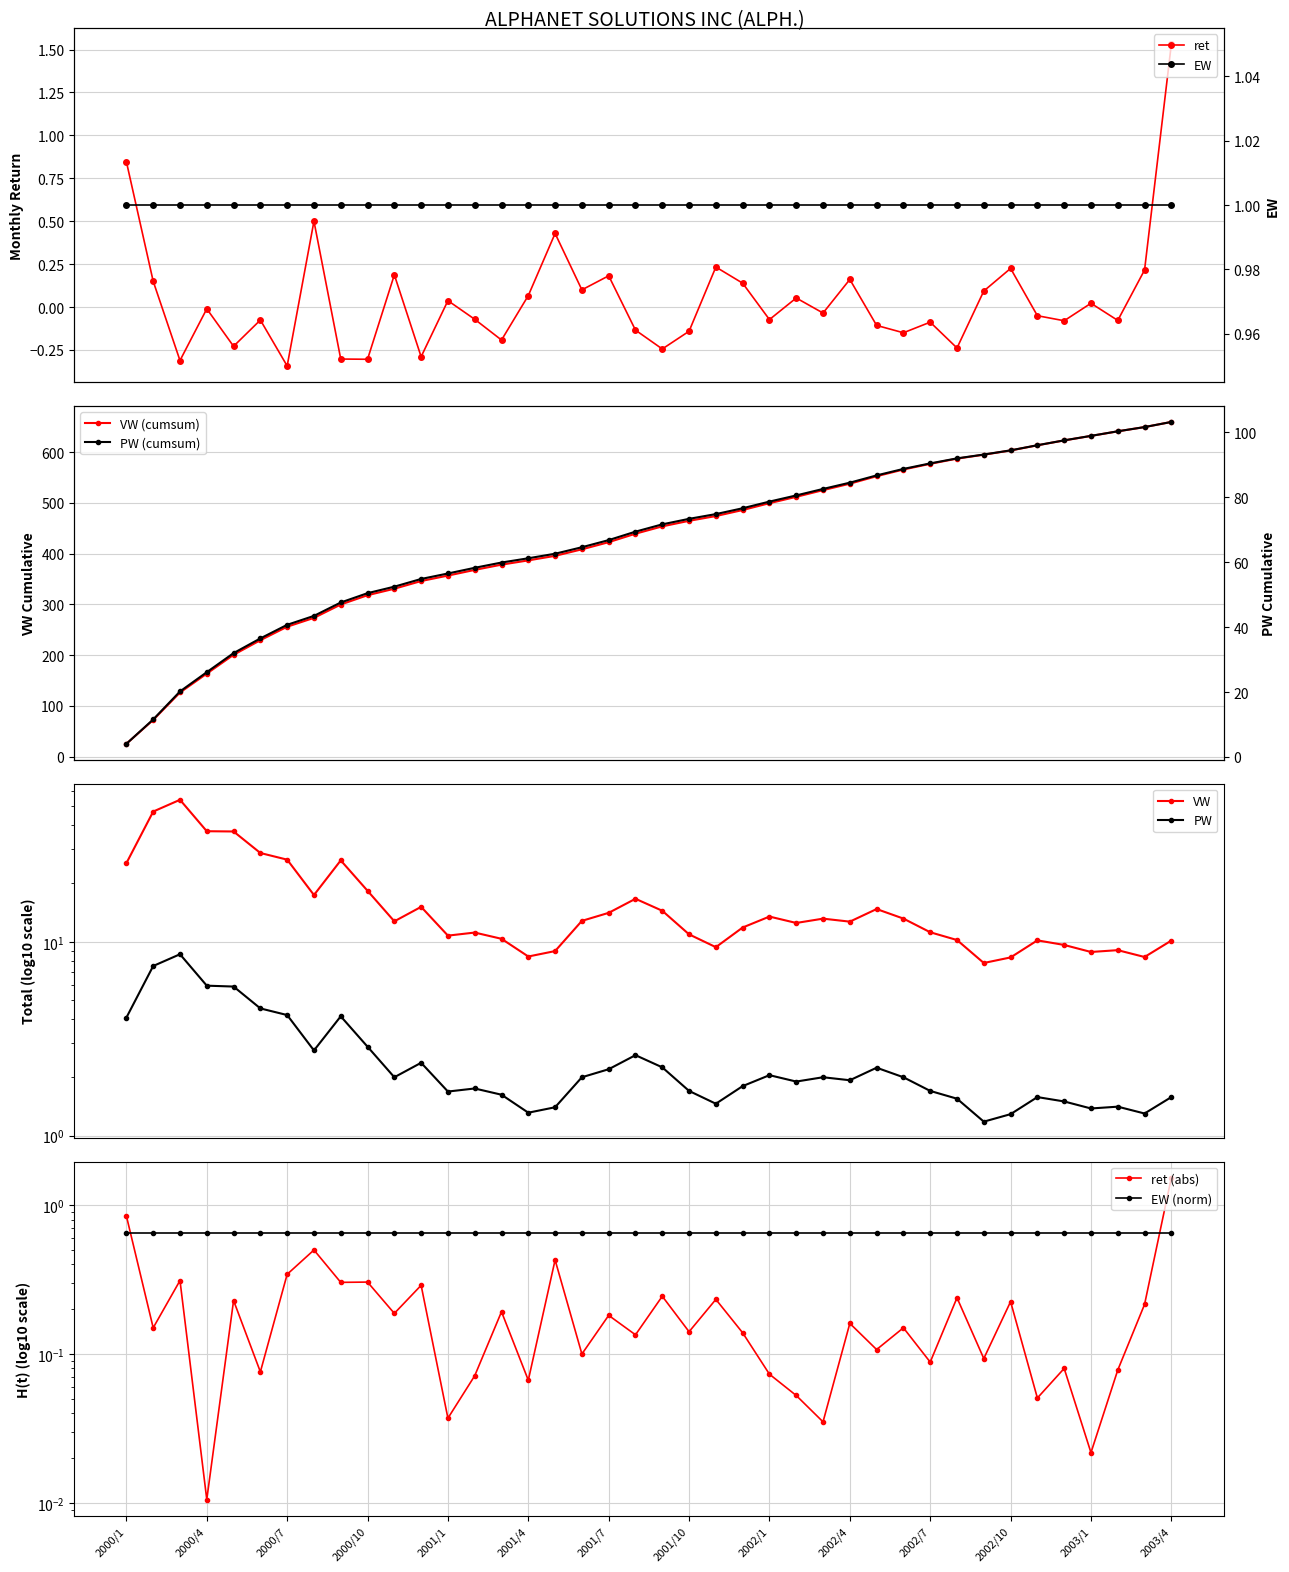

In ret, how many points are lower than both neighbors (excluding endpoints)?

14